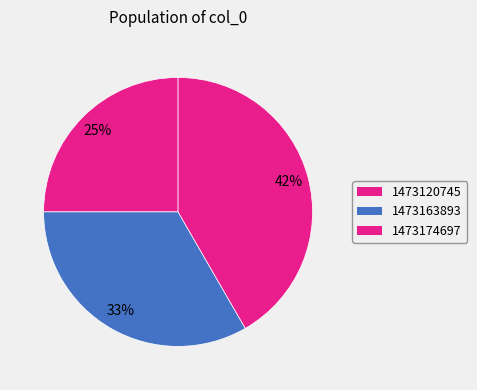

What is the largest slice in the pie chart?

1473174697